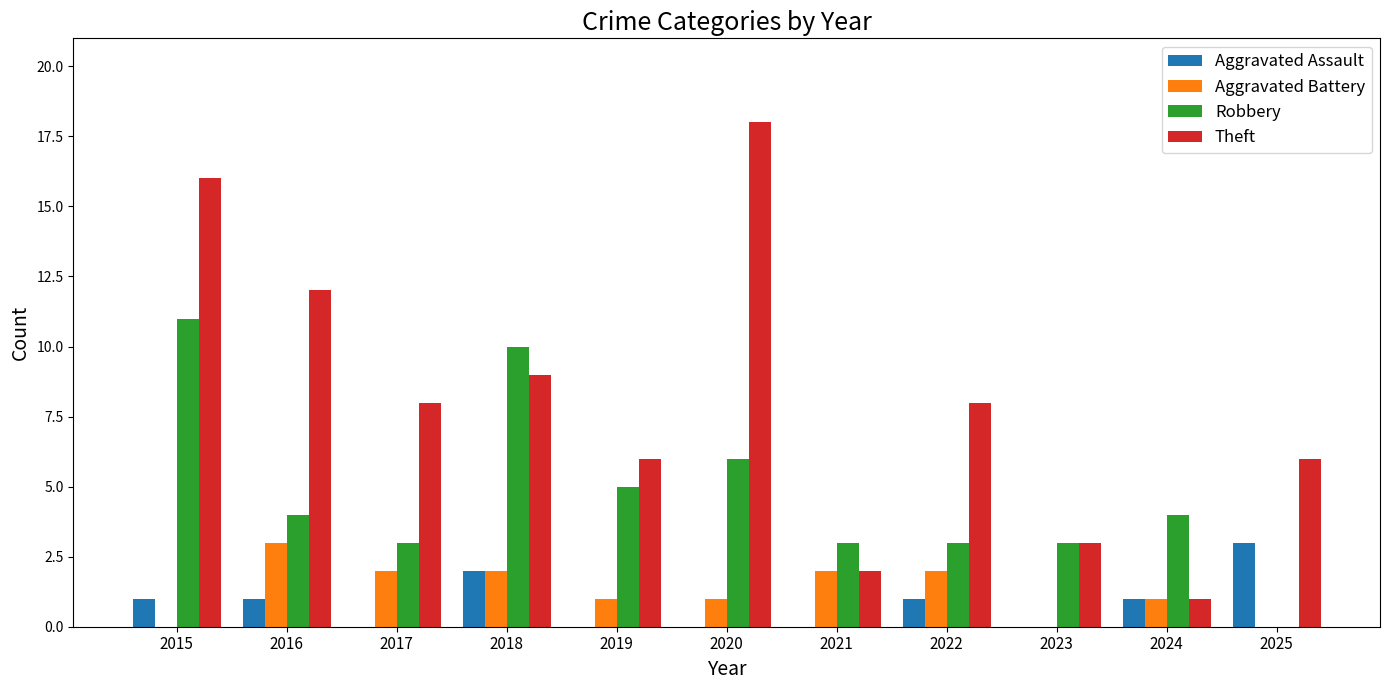

True or false: Aggravated Battery has a value of 2 at 2017.

True